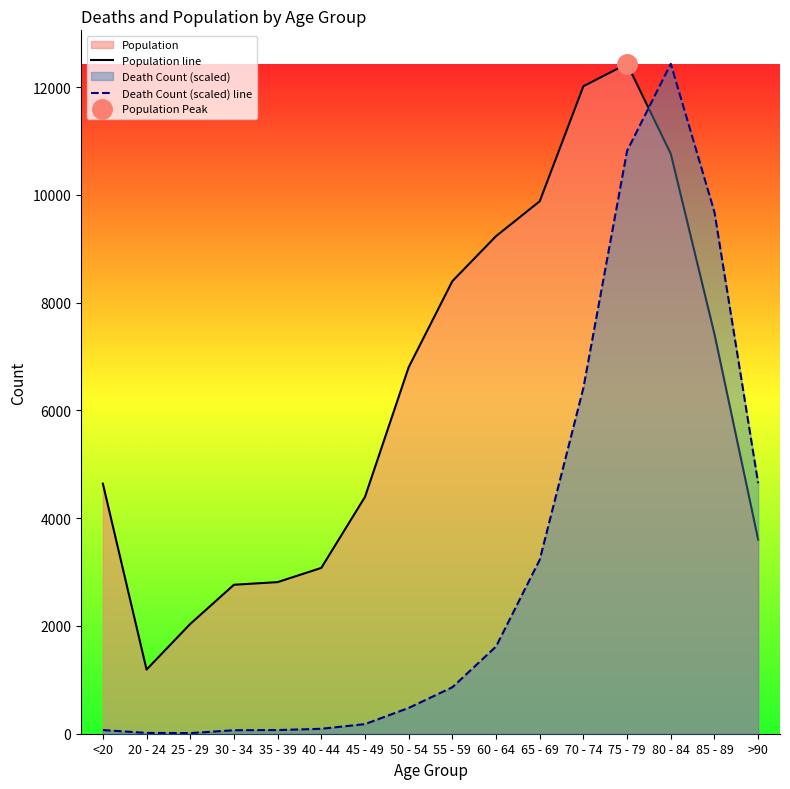

What is the sum of the Death Count (scaled) line values at <20 and 45 - 49?

246.9